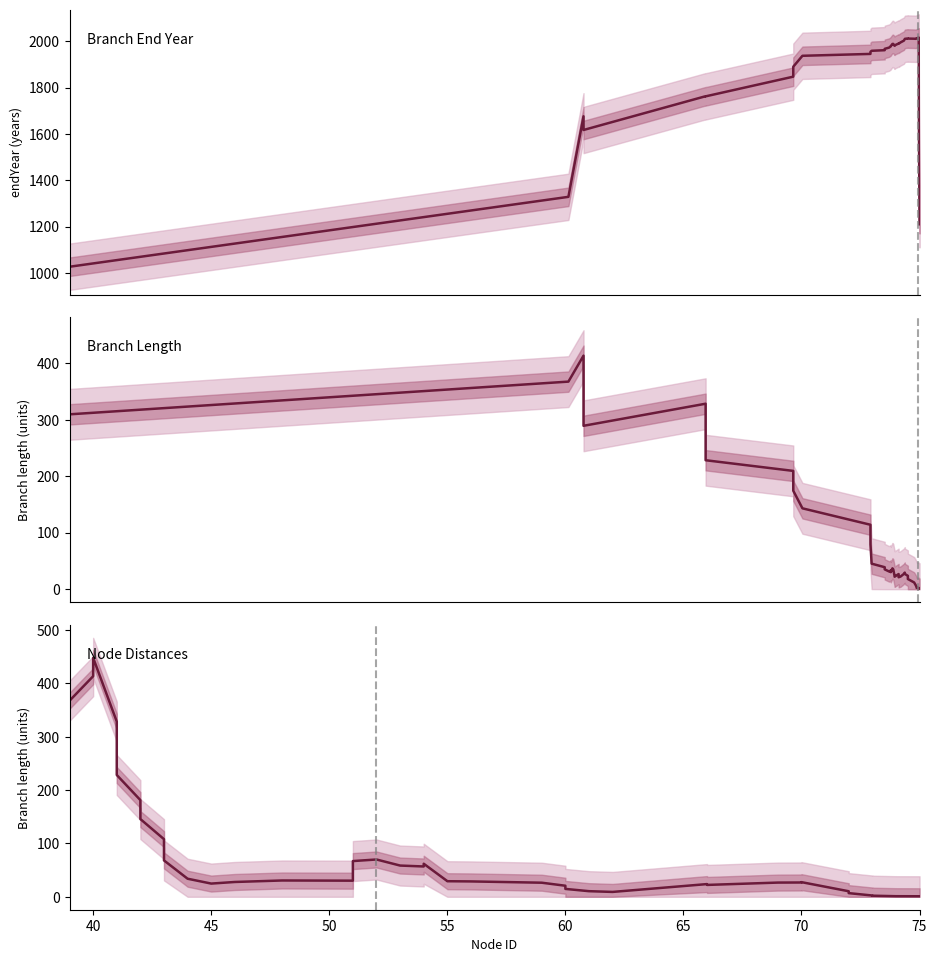

What is the maximum value shown in the chart?

2016.6